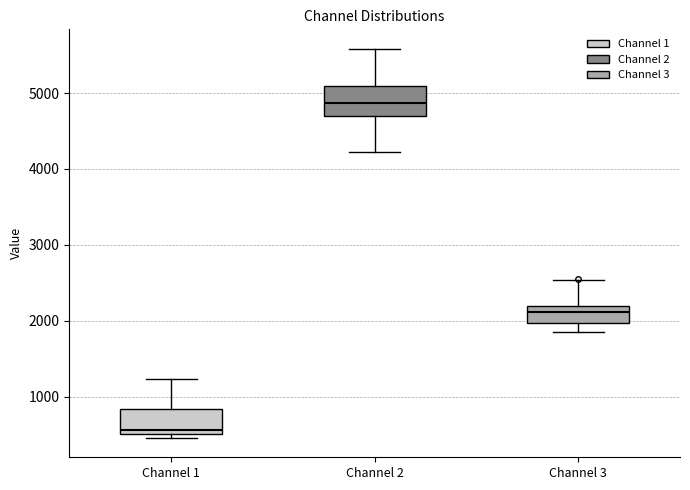

Reading left to right, transcribe this box plot: for each box, give where its median line is, the range the box spans, and where its two whiskers end, as read against the y-axis. The values are not printed on the chart, so give them approximately, as read against the axis.

Channel 1: median 600, box 500 to 800, whiskers 500 (just below the box's lower edge) to 1200
Channel 2: median 4900, box 4700 to 5100, whiskers 4200 to 5600
Channel 3: median 2100, box 2000 to 2200, whiskers 1900 to 2500